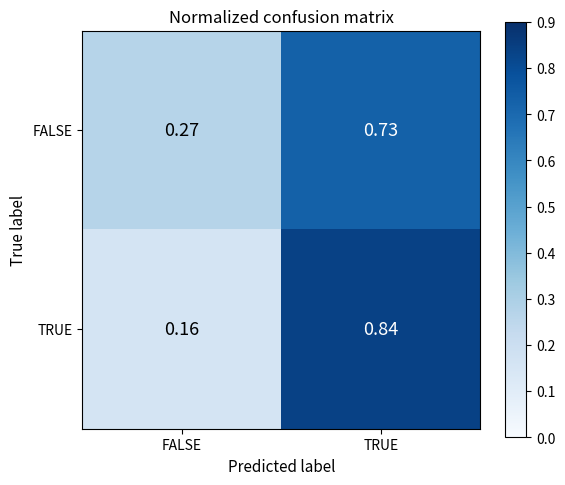

What is the total value across all series at TRUE?

1.6